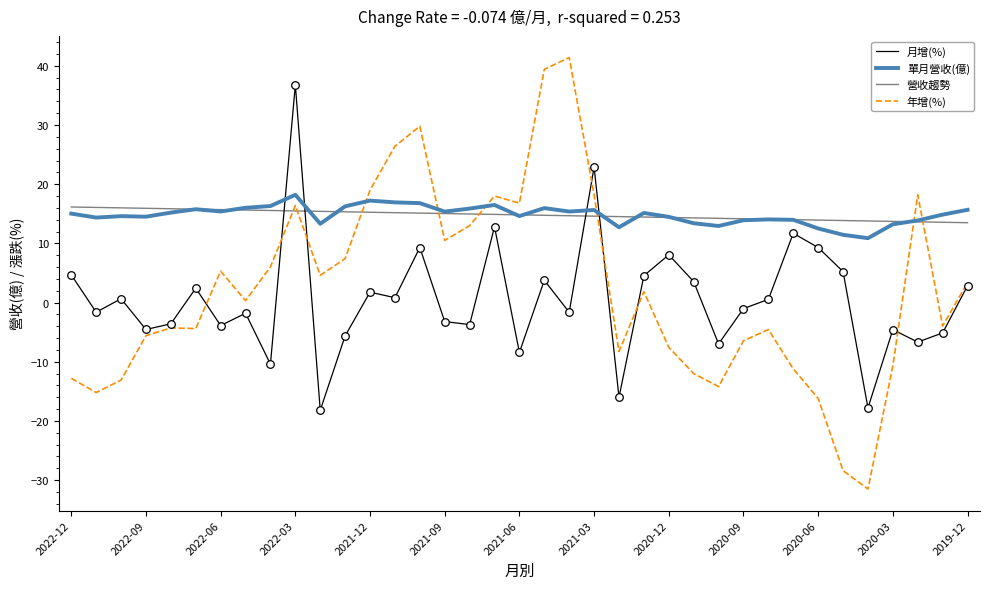

What is the smallest value displayed?

-31.5